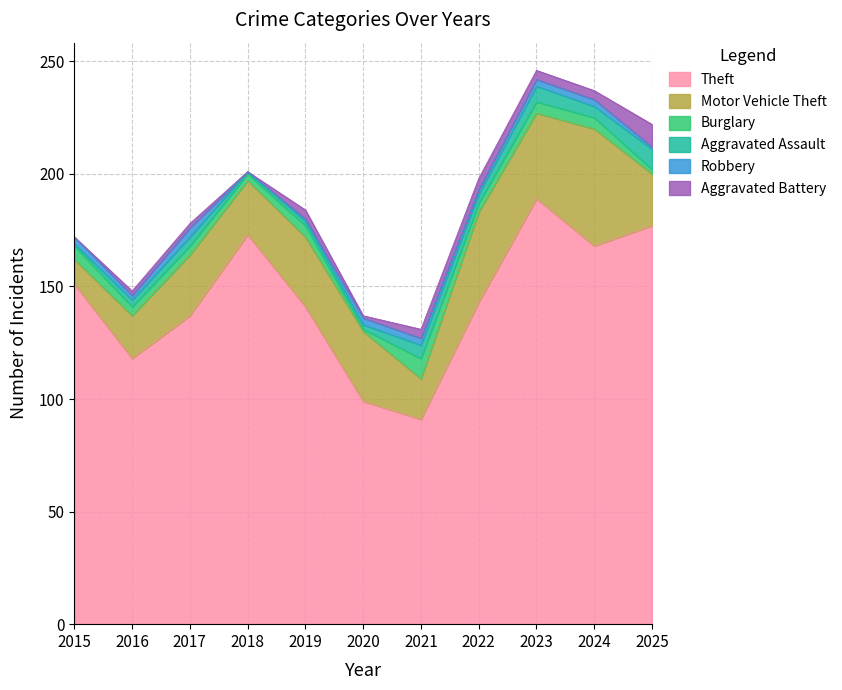

Is it true that Robbery equals 1 at 2023?

False